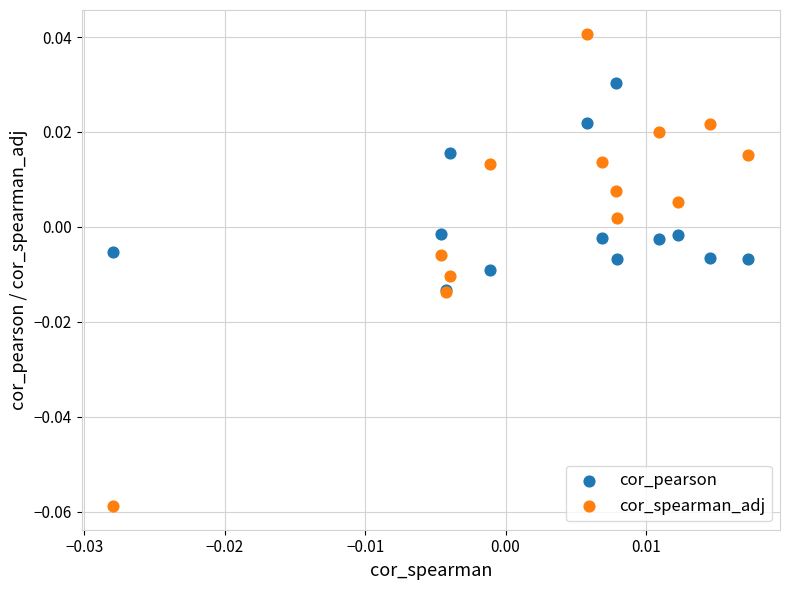

Which series contains the highest Y value?

cor_spearman_adj